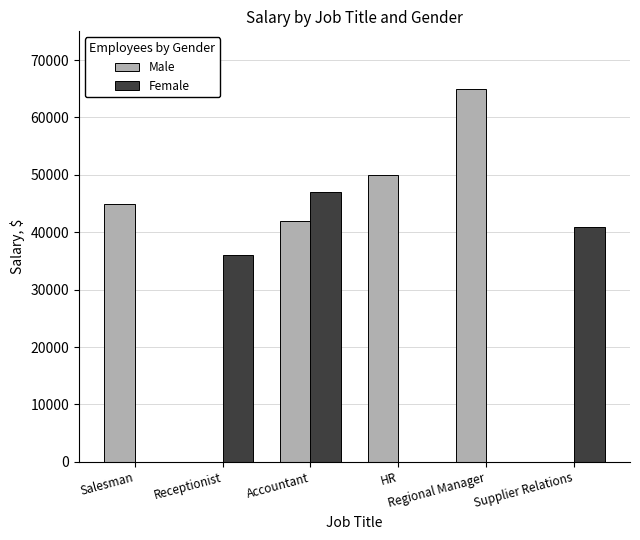

How many categories are shown in the chart?

6